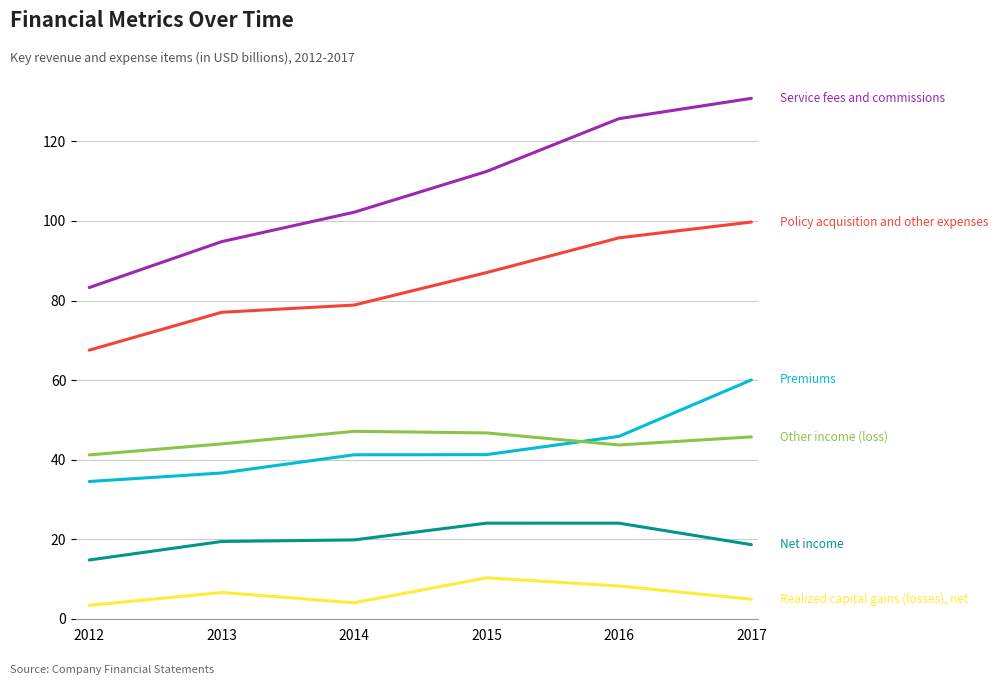

What is the spread (max minus min) of values at 2015?

102.1